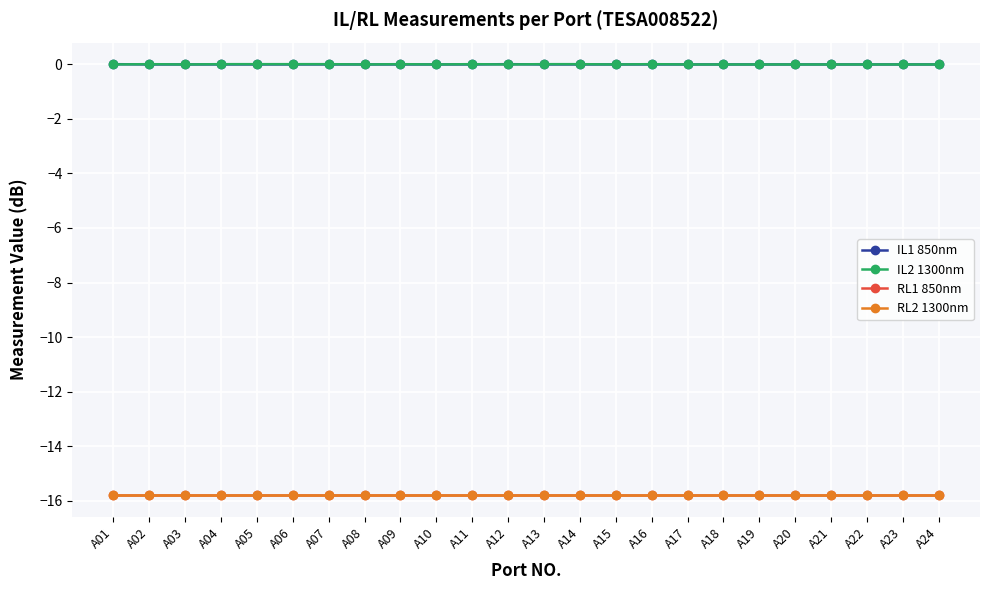

Does the chart have visible grid lines?

Yes